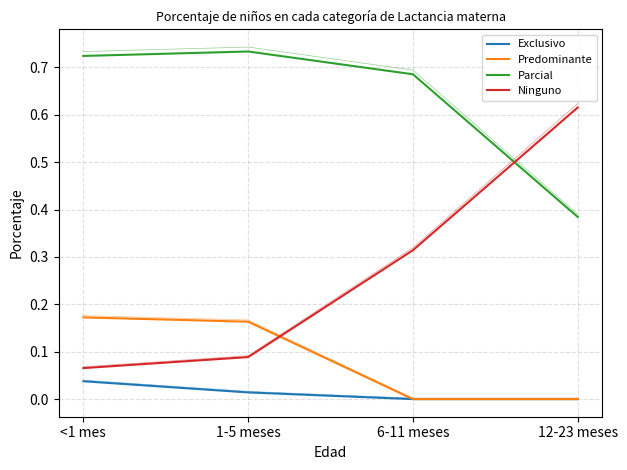

Reading left to right, what are all the values shown in this chart?

Exclusivo: <1 mes=0.0	1-5 meses=0.0	6-11 meses=0.0	12-23 meses=0.0
Predominante: <1 mes=0.2	1-5 meses=0.2	6-11 meses=0.0	12-23 meses=0.0
Parcial: <1 mes=0.7	1-5 meses=0.7	6-11 meses=0.7	12-23 meses=0.4
Ninguno: <1 mes=0.1	1-5 meses=0.1	6-11 meses=0.3	12-23 meses=0.6